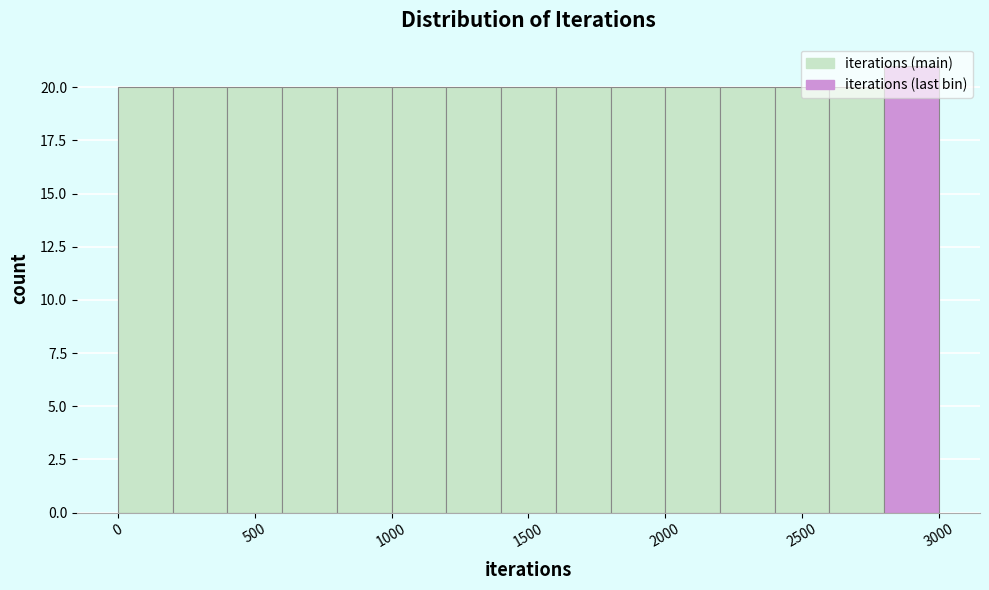

How tall is the bar that spans 1400 to 1600 on the x-axis? The values are not printed on the chart, so give them approximately, as read against the axis.

20